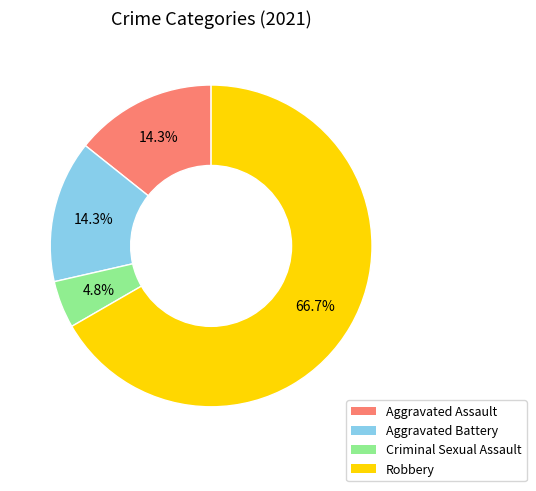

Which category has the smallest portion of the pie?

Criminal Sexual Assault